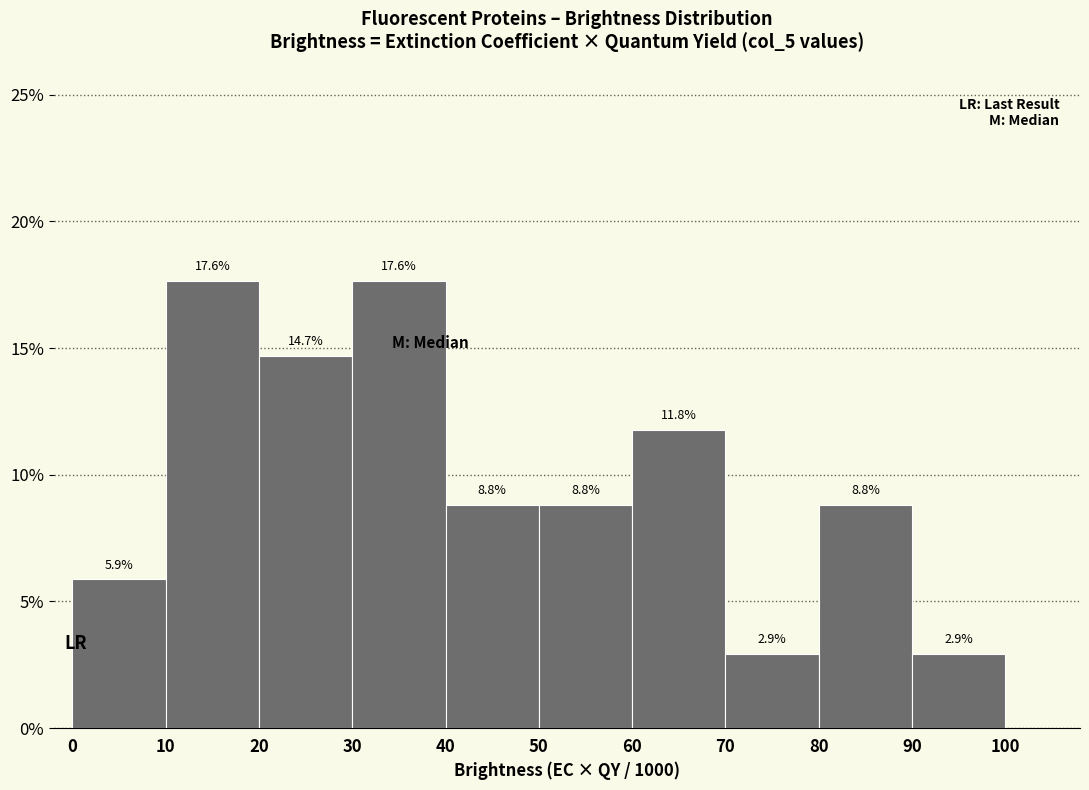

Reading left to right, transcribe this chart: for each bar, give the range it covers on the x-axis and its height.

0 to 10: 5.9
10 to 20: 17.6
20 to 30: 14.7
30 to 40: 17.6
40 to 50: 8.8
50 to 60: 8.8
60 to 70: 11.8
70 to 80: 2.9
80 to 90: 8.8
90 to 100: 2.9